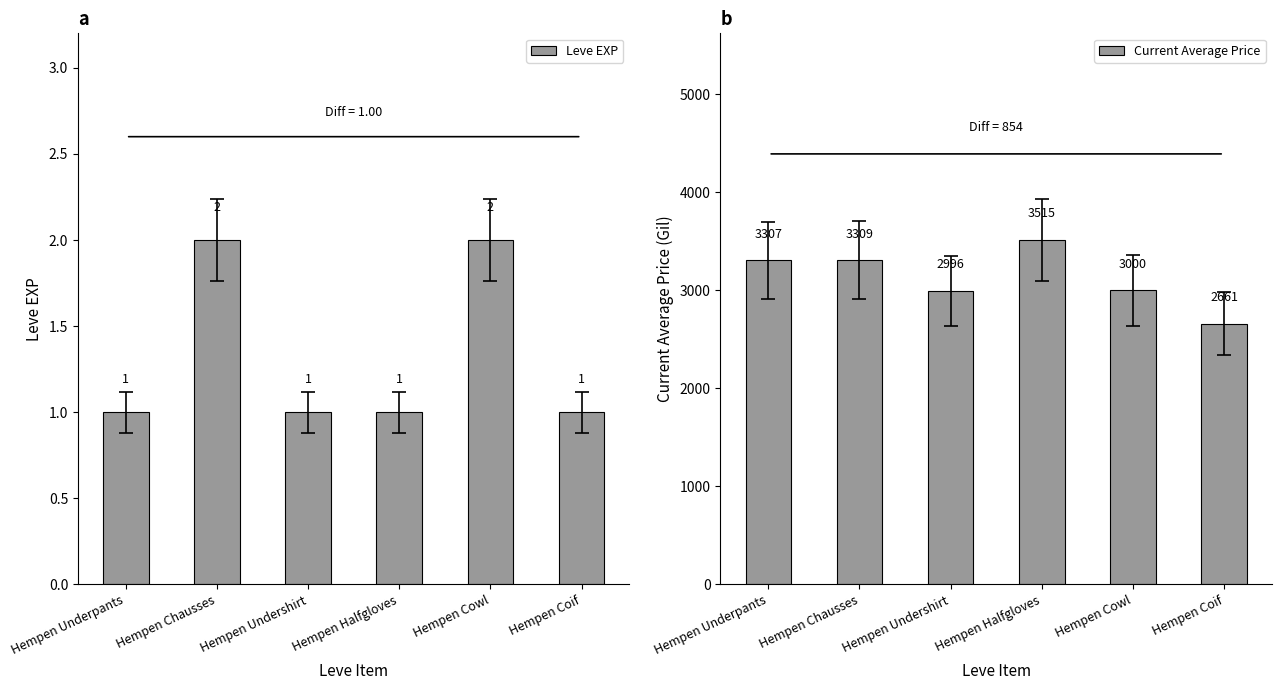

What is the sum of the Leve EXP values at Hempen Coif and Hempen Halfgloves?

2